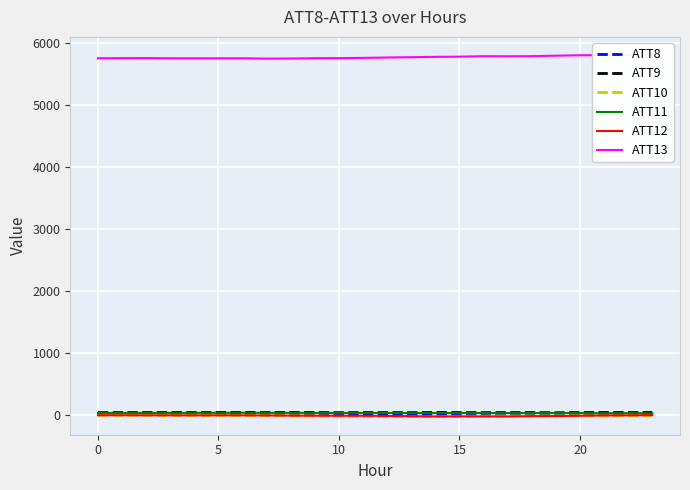

What is the difference between the maximum and minimum values in the ATT11 series?

8.7